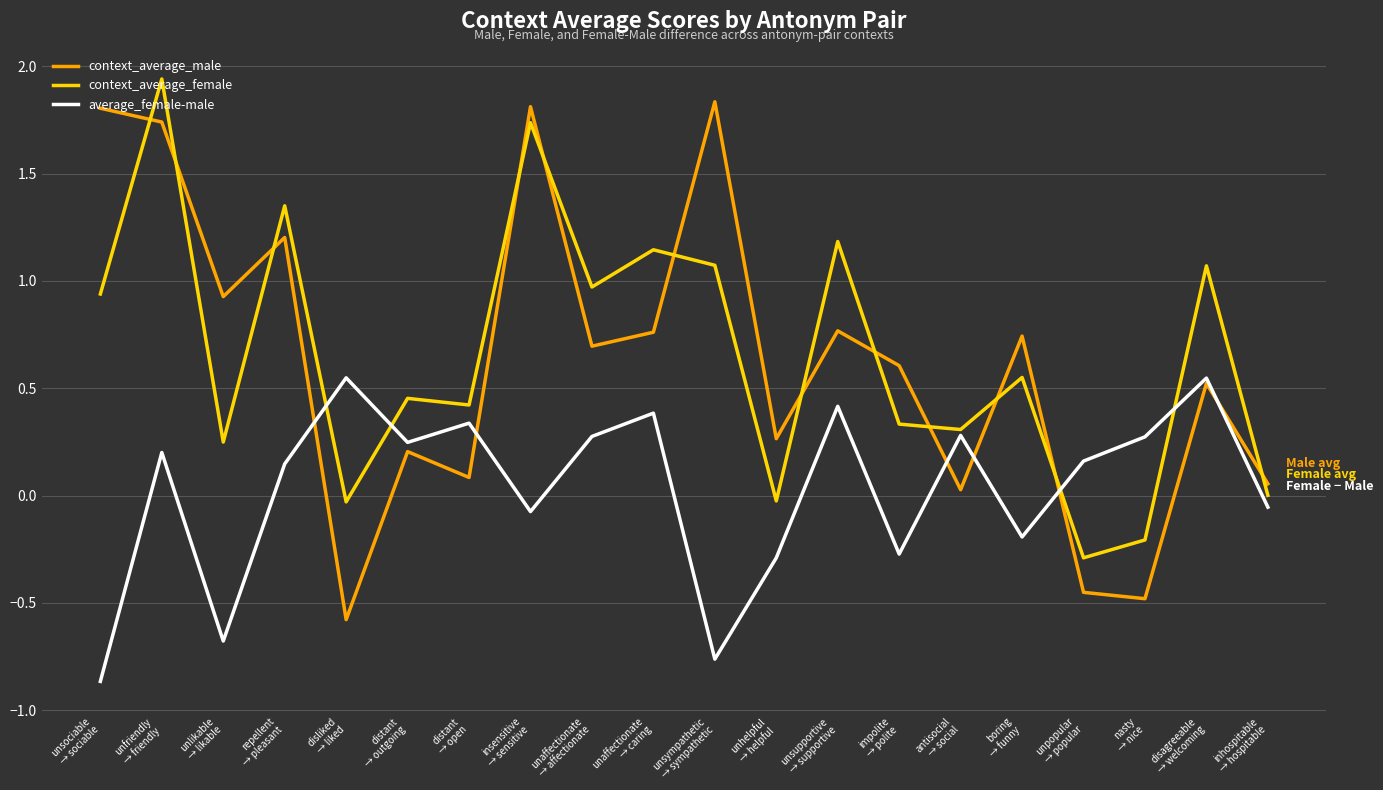

Is the value of context_average_male at disagreeable
→ welcoming greater than the value of context_average_female at unpopular
→ popular?

Yes